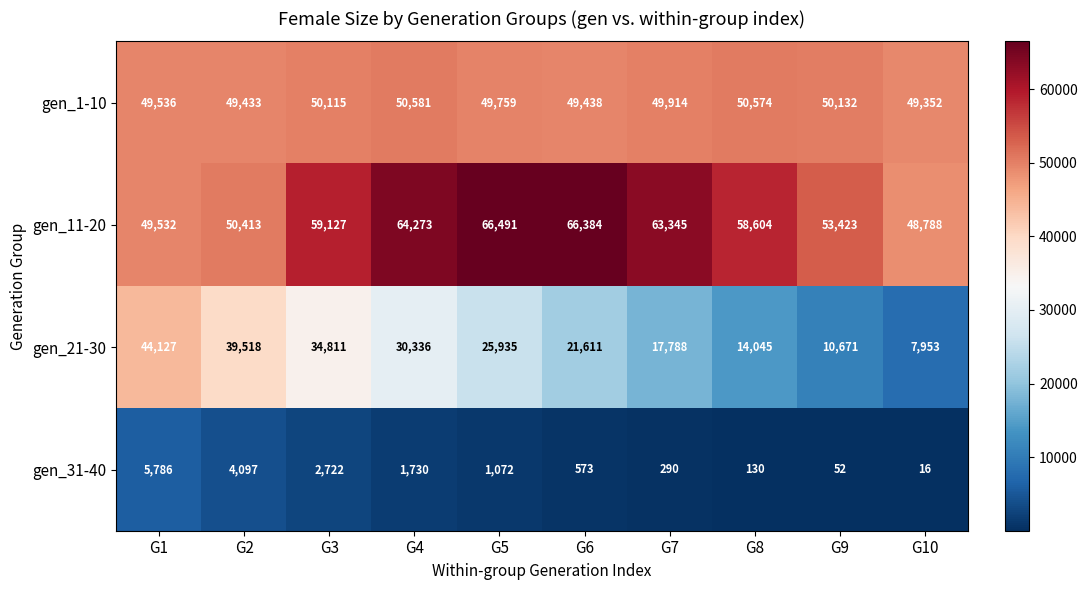

What is the difference between the highest and lowest values at G5?

65419